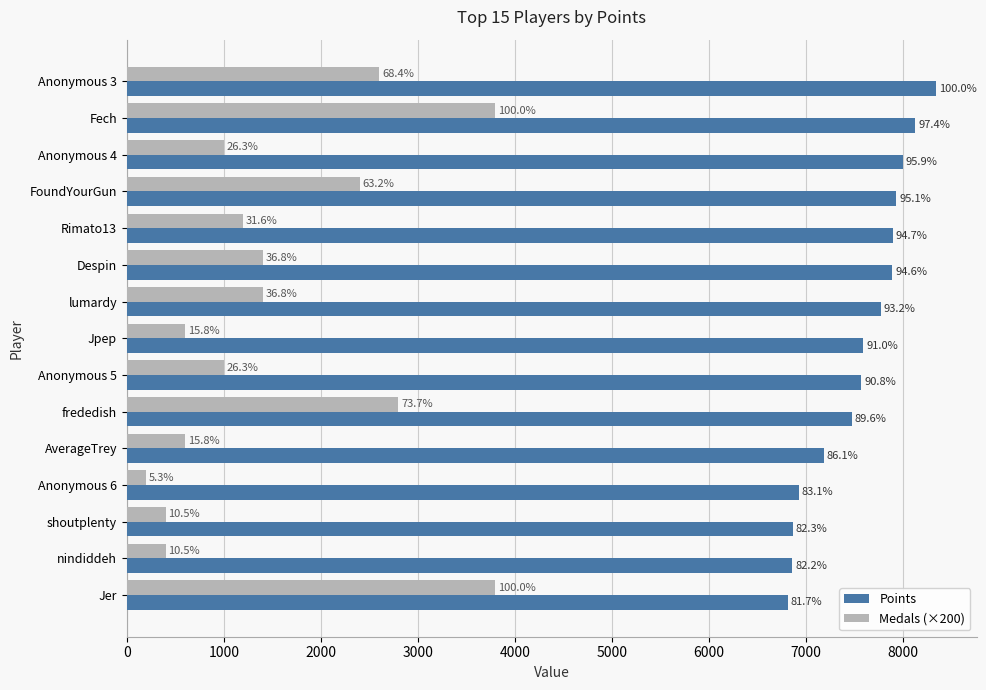

What are all the series names shown in the legend?

Points, Medals (×200)